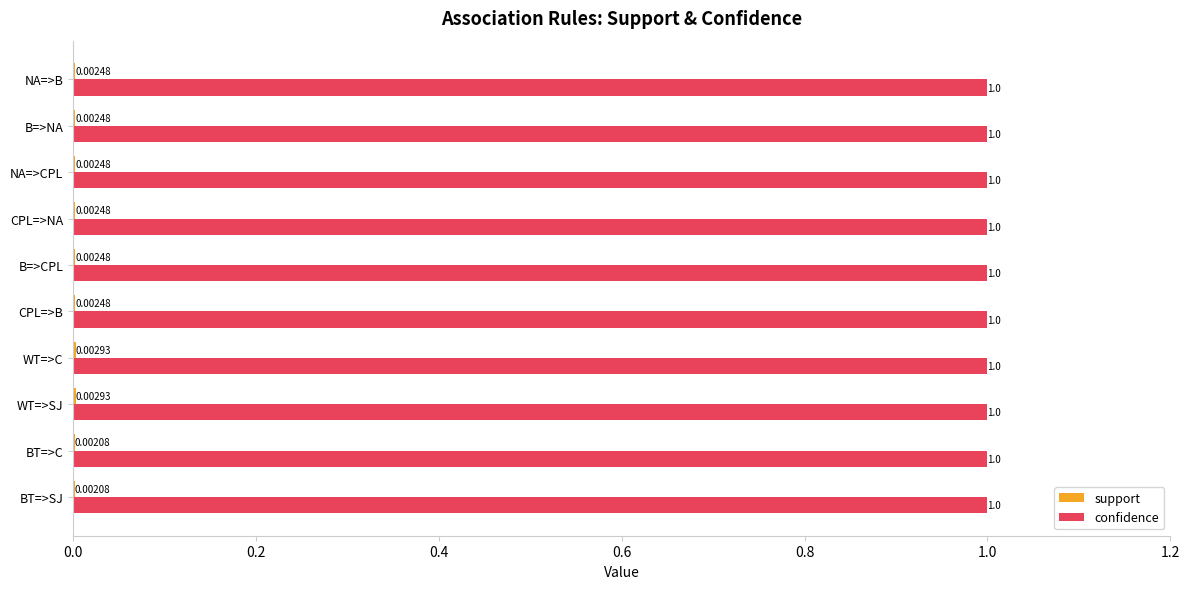

What is the sum of the confidence values at CPL=>NA and NA=>CPL?

2.0